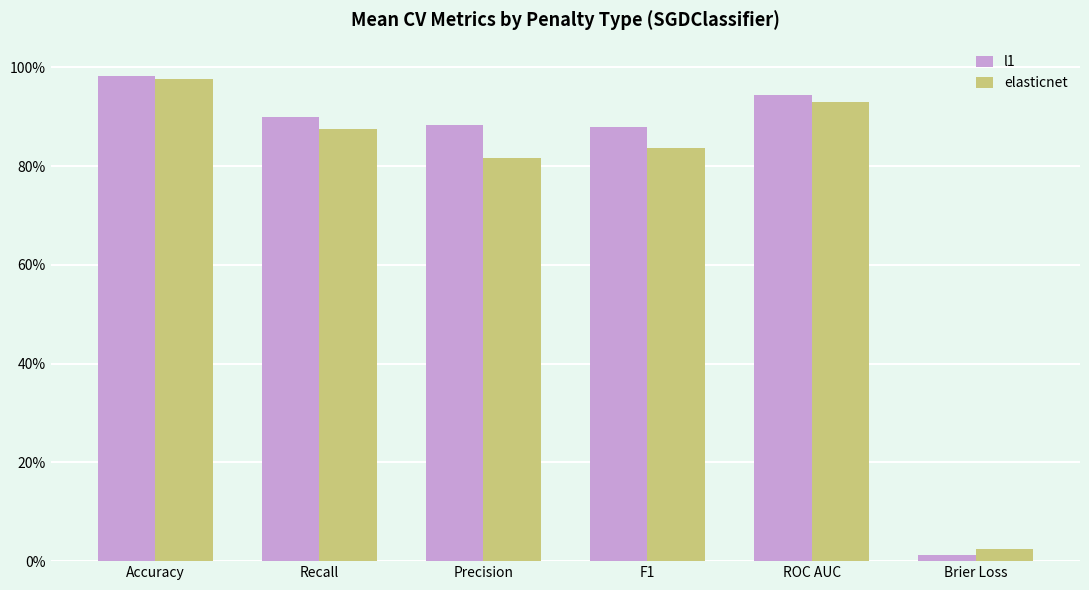

Between Accuracy and ROC AUC, which series saw the biggest shift?

elasticnet